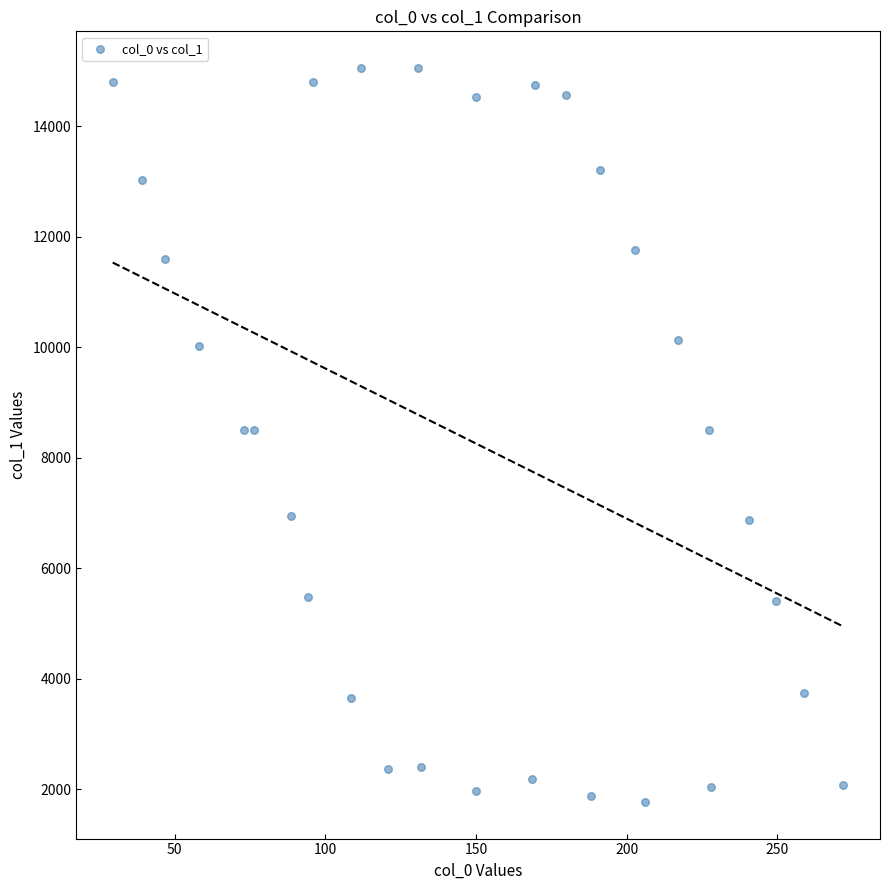

What is the range of X values (max minus min)?

242.5